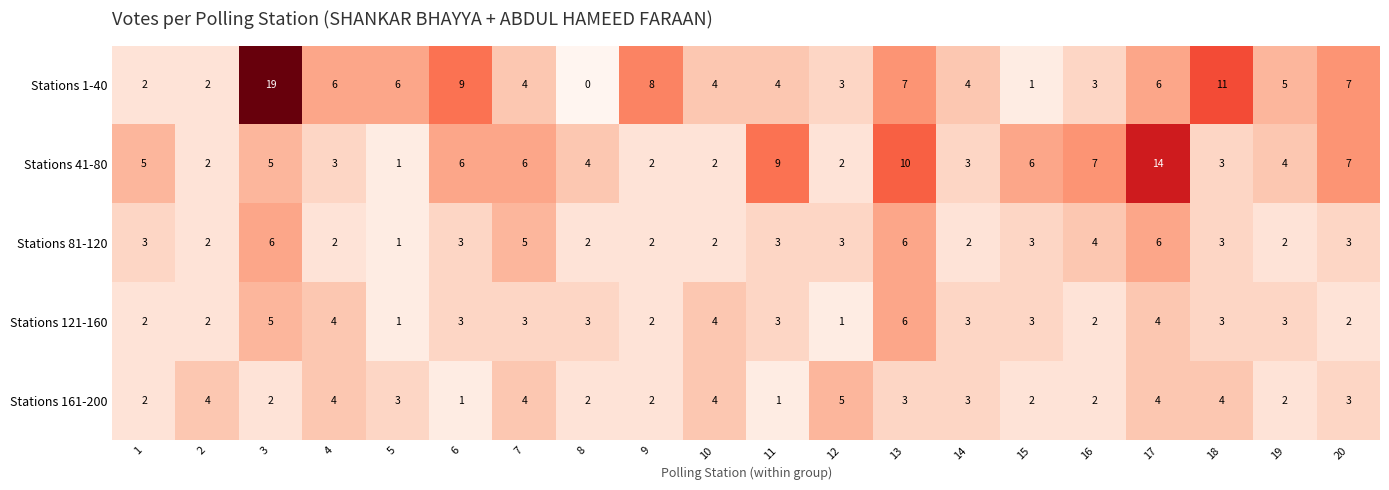

Which label corresponds to the largest value in the chart?

3